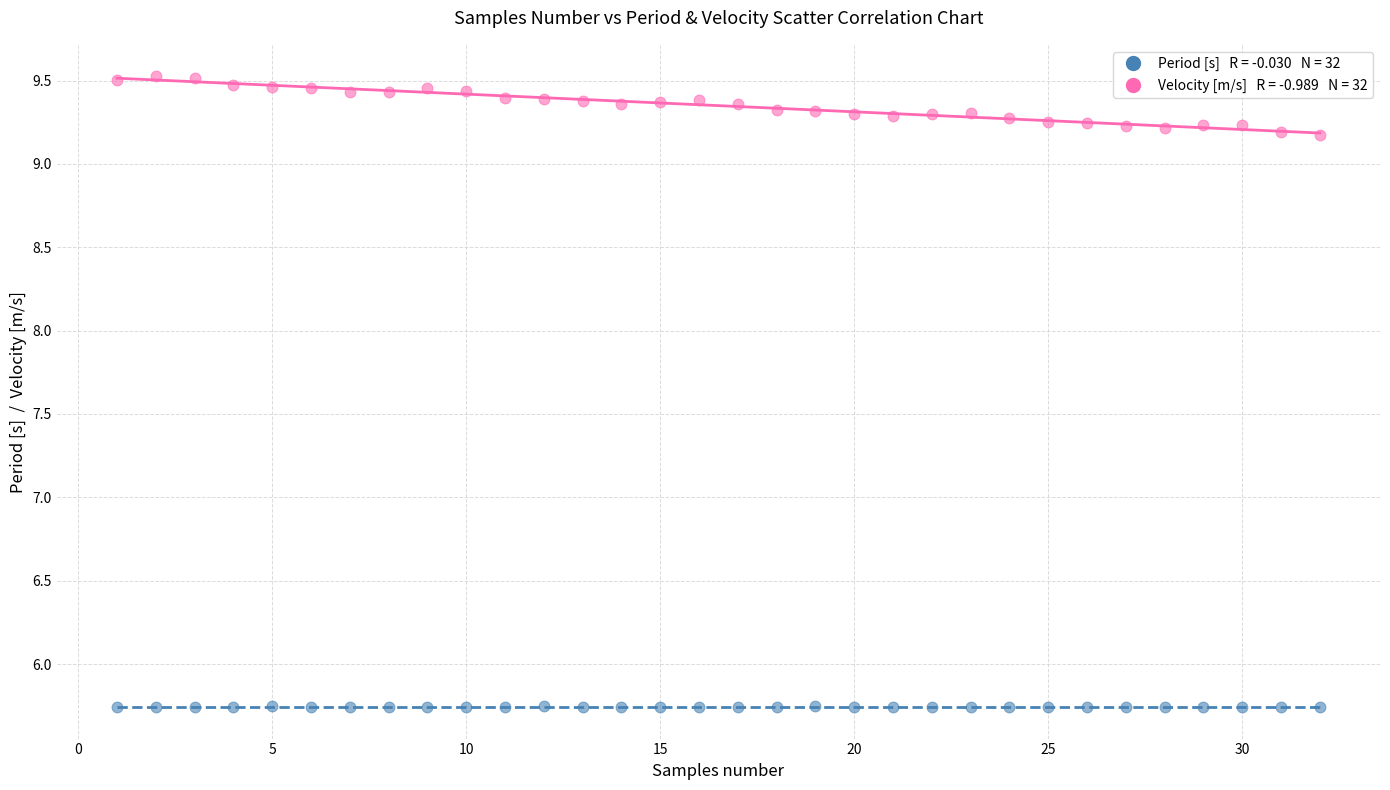

Across all data points, what is the range of Y values (max minus min)?

3.8